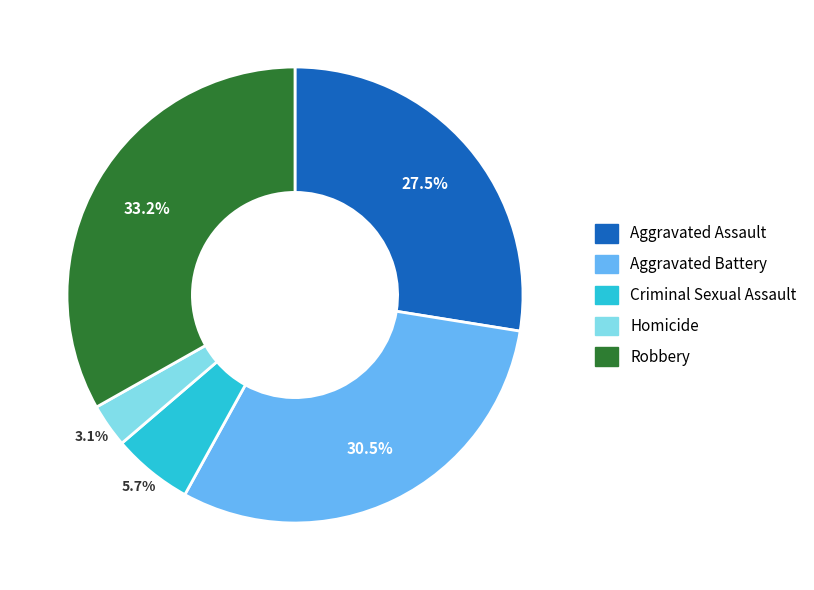

The Homicide slice represents 3% of the pie. True or false?

True